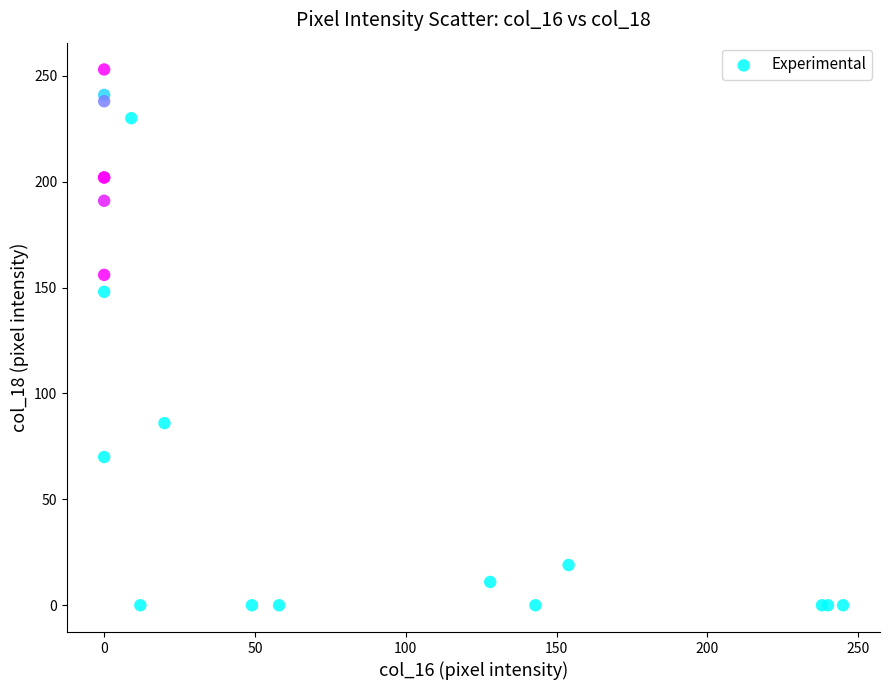

What Y value in the scatter plot is closest to 126?

148